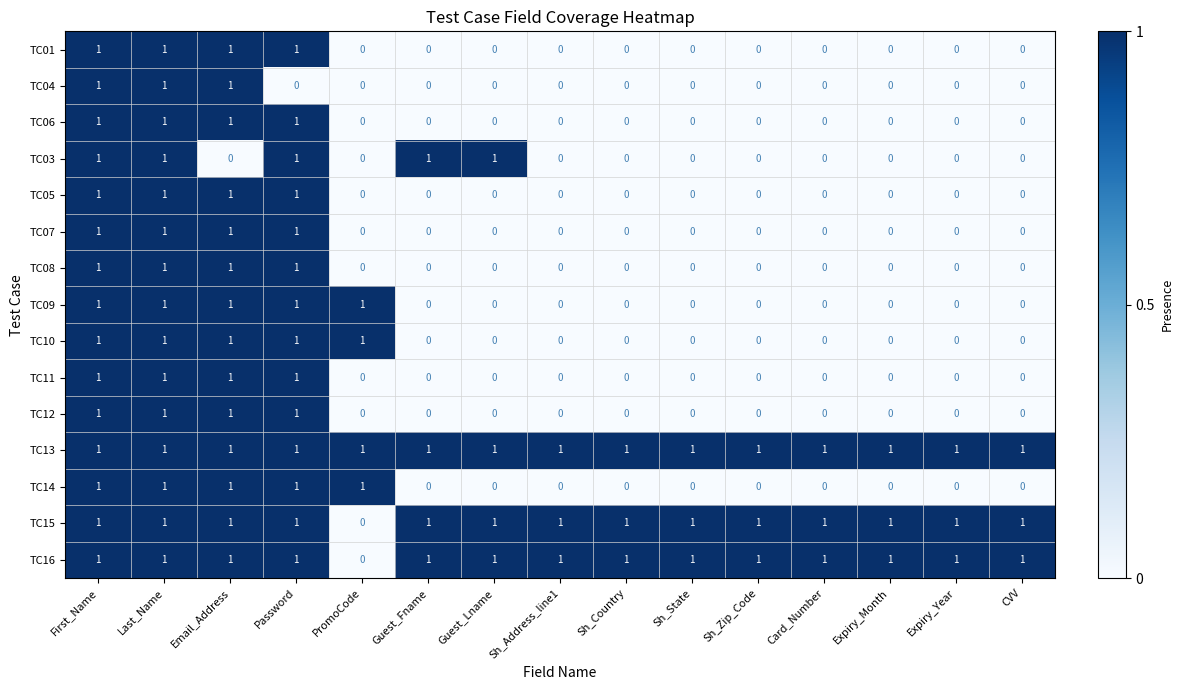

Is it true that TC12 equals 1 at First_Name?

True